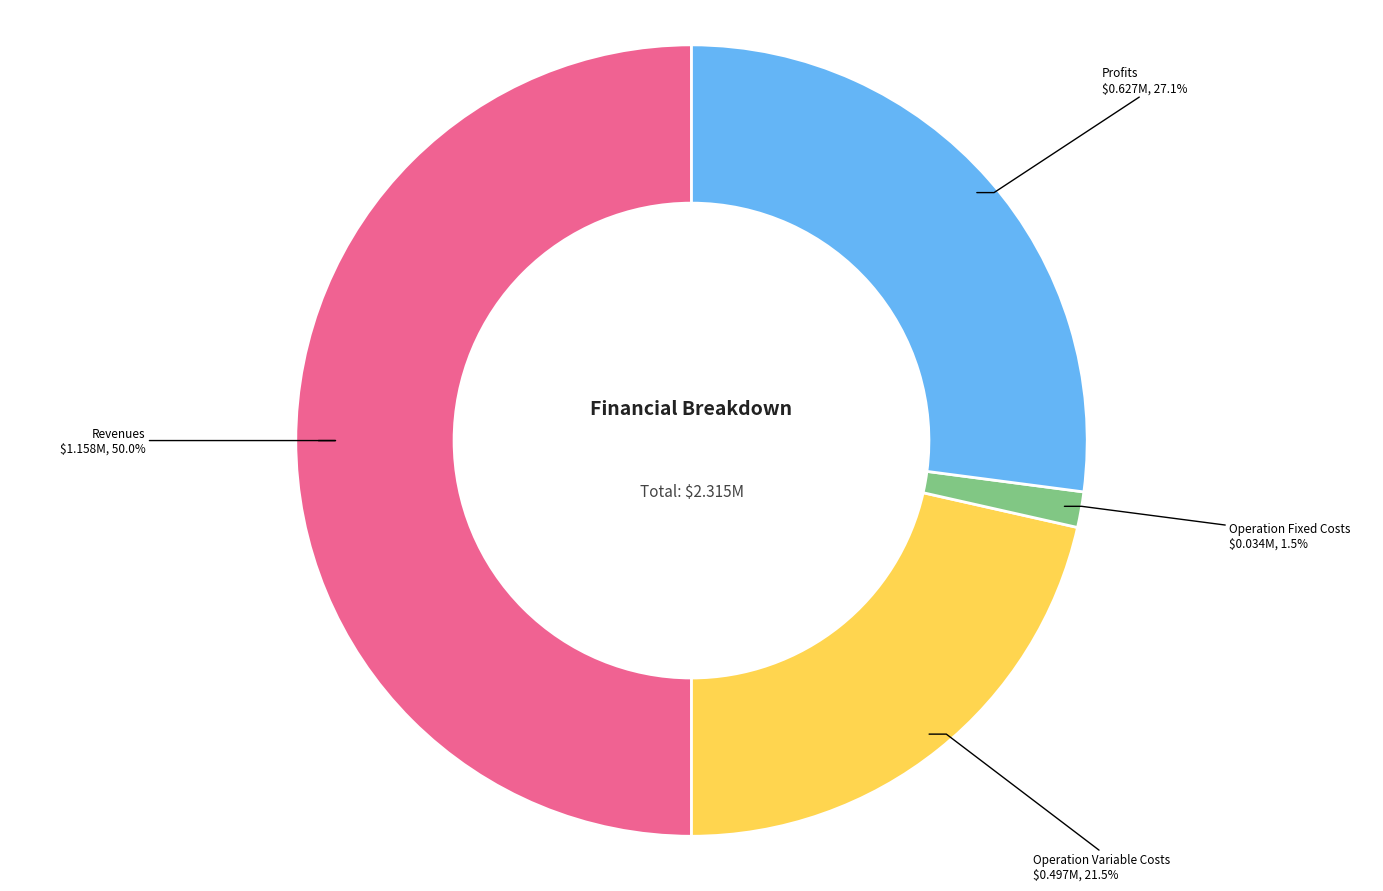

How many segments does this pie chart have?

4